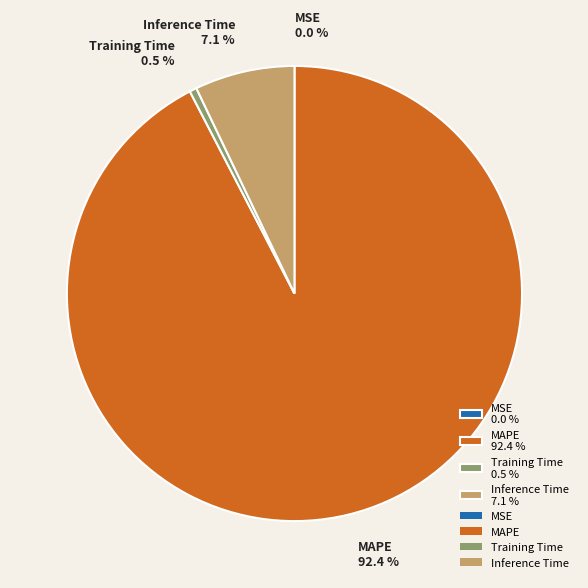

Is MAPE the majority of the pie?

Yes